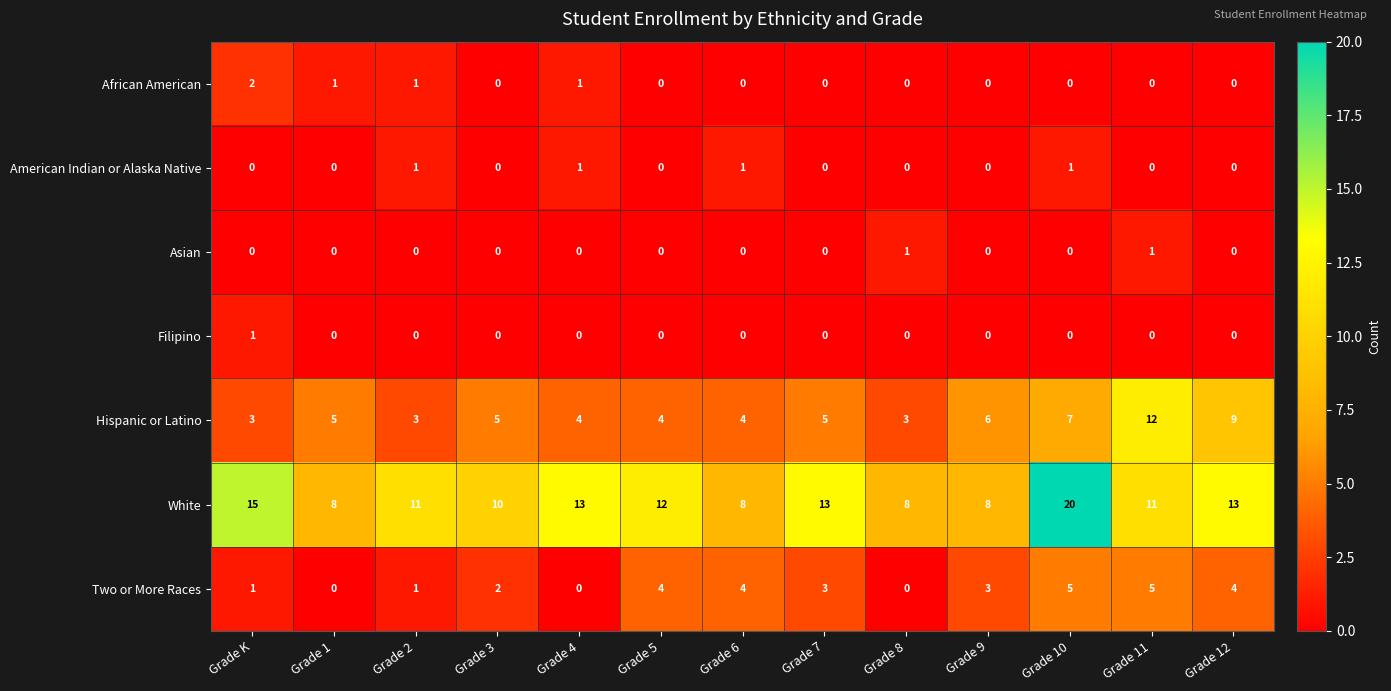

The value of White at Grade 3 is 10. True or false?

True